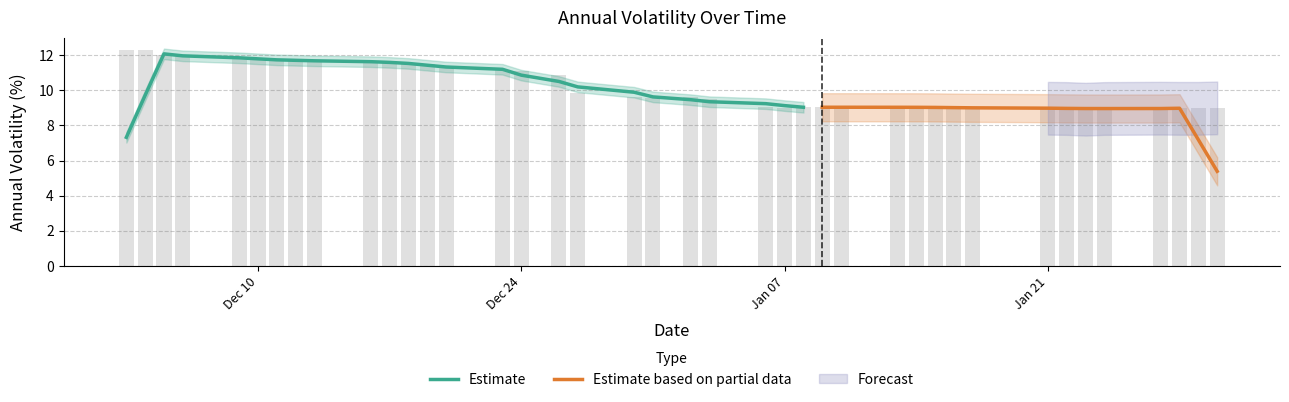

What is the label of the 15th bar from the right?

2020-01-09